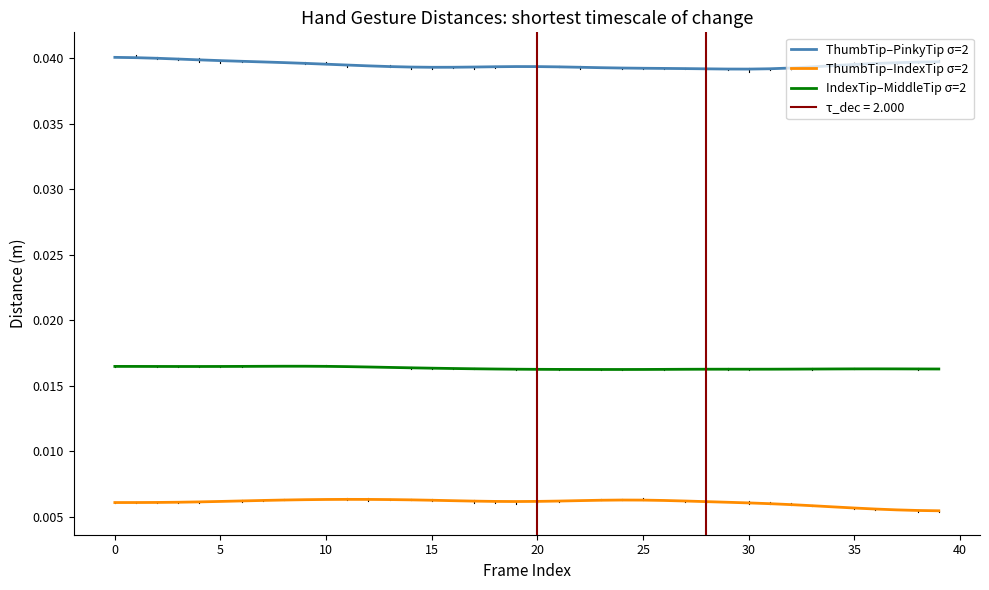

True or false: IndexTip–MiddleTip σ=2 and ThumbTip–IndexTip σ=2 intersect in this chart.

False